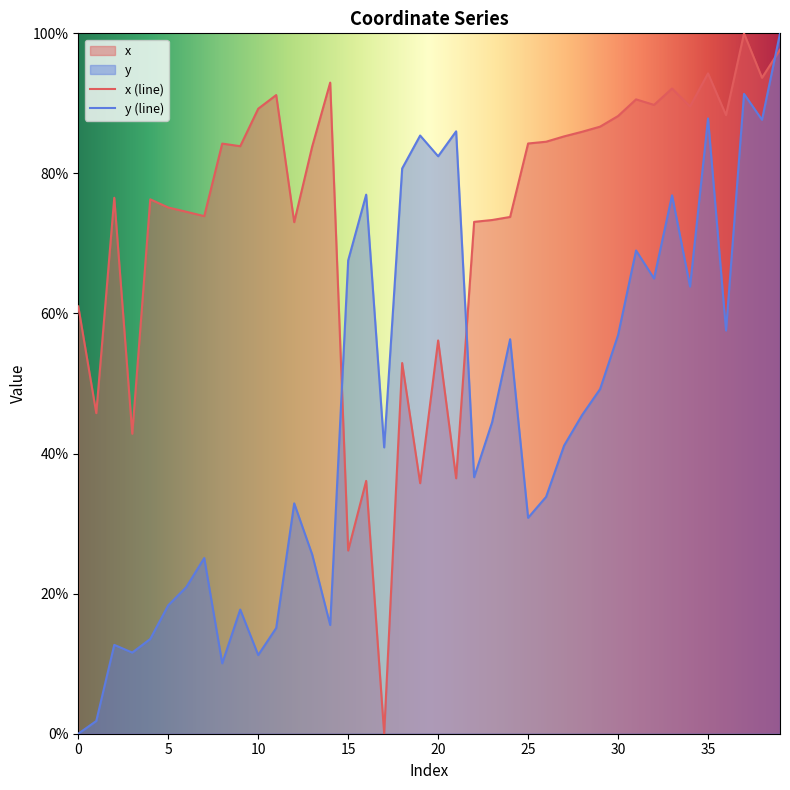

What is the difference between the x values at 32 and 23?

16.4